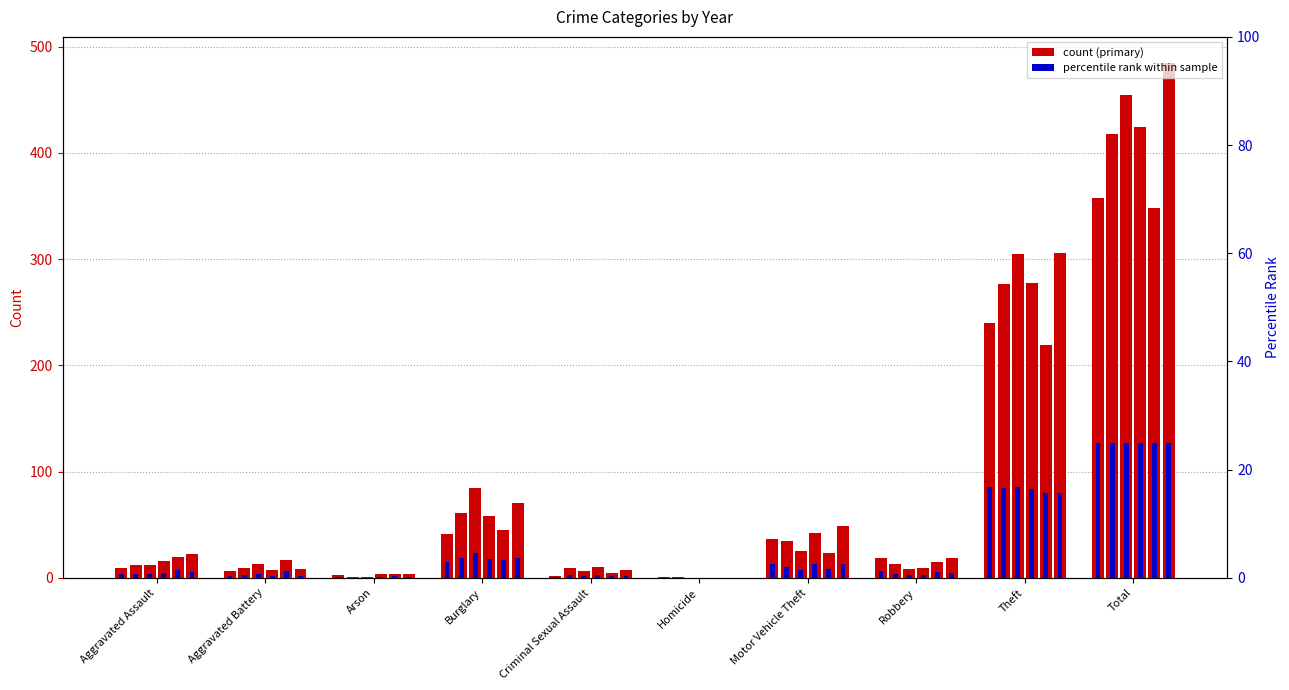

At which category is the sum across all series the highest?

Total